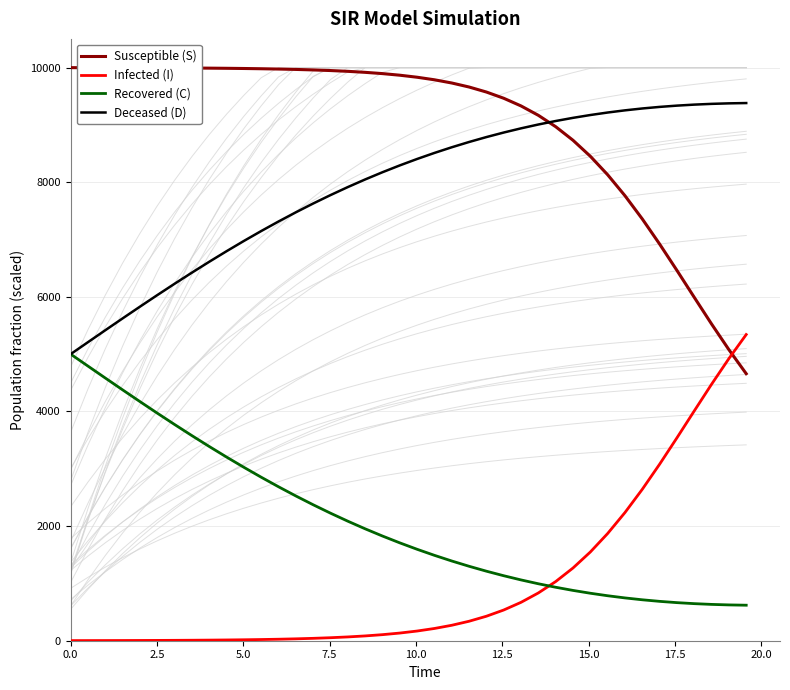

What is the highest value of the Recovered (C) series?

5000.0